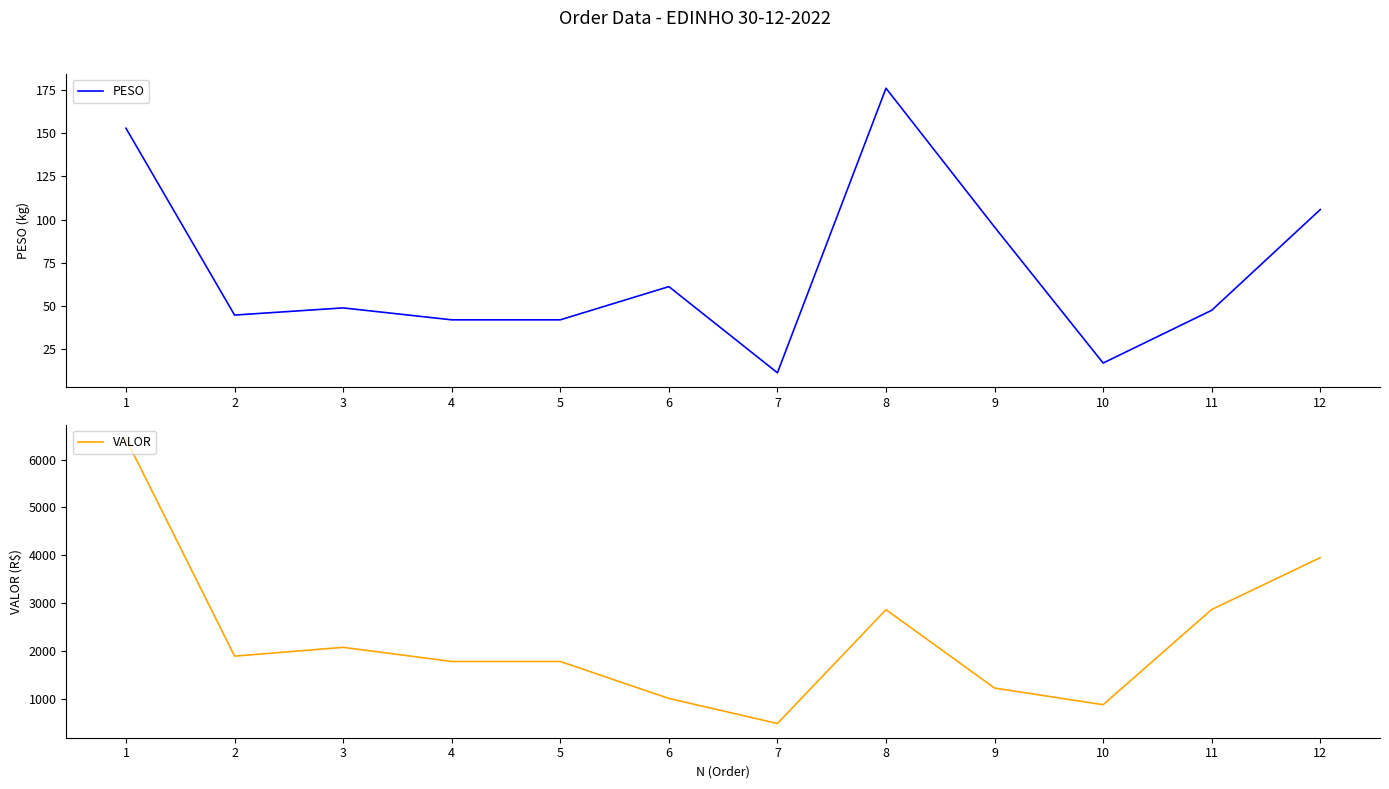

List the labels in order of VALOR value, largest first.

1, 12, 11, 8, 3, 2, 4, 5, 9, 6, 10, 7